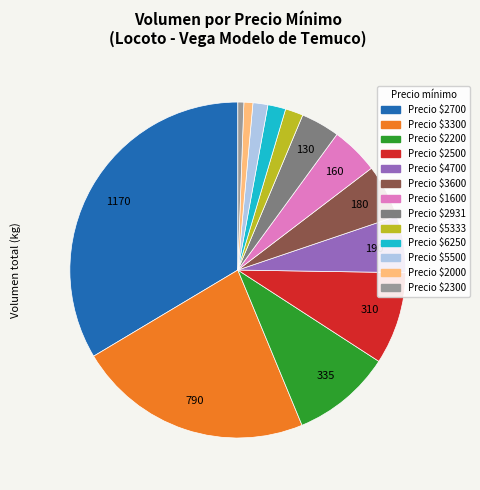

Is there a majority slice in this chart?

No